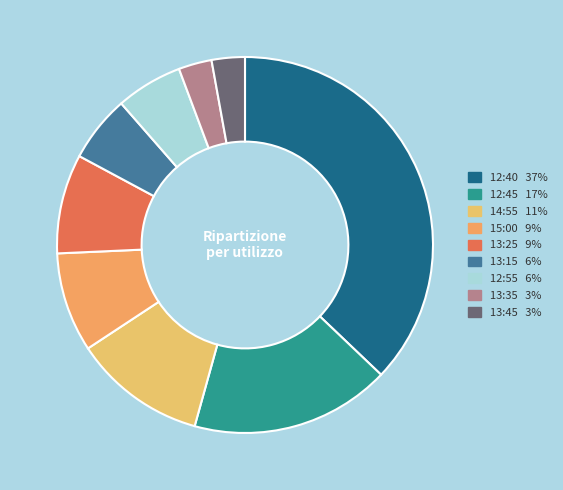

Approximately how many times larger is the value at 14:55 compared to 13:15?

2.0